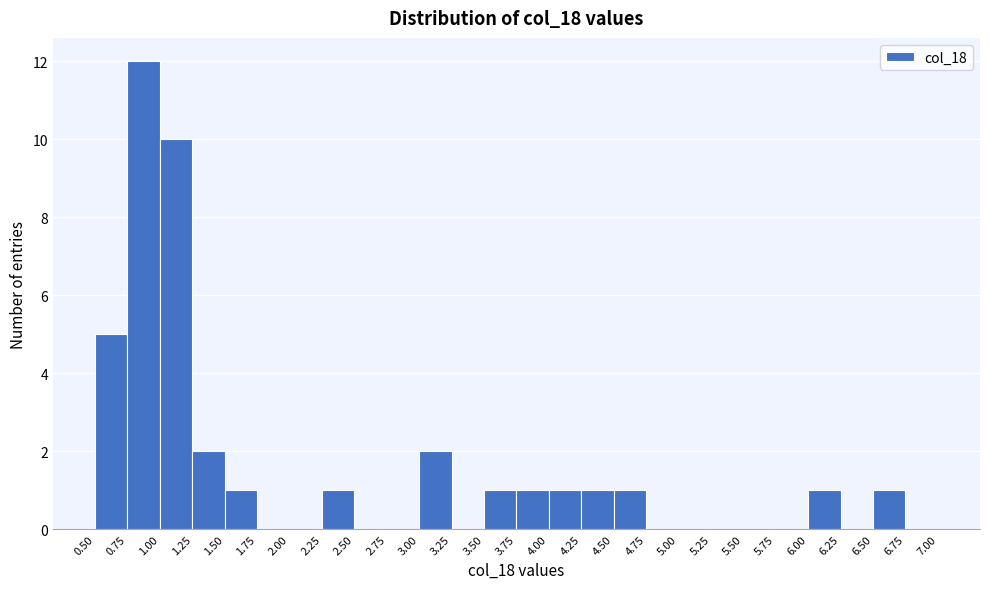

Reading left to right, transcribe this chart: for each bar, give the range it covers on the x-axis and its height. The values are not printed on the chart, so give them approximately, as read against the axis.

0.50 to 0.75: 5
0.75 to 1.00: 12
1.00 to 1.25: 10
1.25 to 1.50: 2
1.50 to 1.75: 1
1.75 to 2.00: 0
2.00 to 2.25: 0
2.25 to 2.50: 1
2.50 to 2.75: 0
2.75 to 3.00: 0
3.00 to 3.25: 2
3.25 to 3.50: 0
3.50 to 3.75: 1
3.75 to 4.00: 1
4.00 to 4.25: 1
4.25 to 4.50: 1
4.50 to 4.75: 1
4.75 to 5.00: 0
5.00 to 5.25: 0
5.25 to 5.50: 0
5.50 to 5.75: 0
5.75 to 6.00: 0
6.00 to 6.25: 1
6.25 to 6.50: 0
6.50 to 6.75: 1
6.75 to 7.00: 0